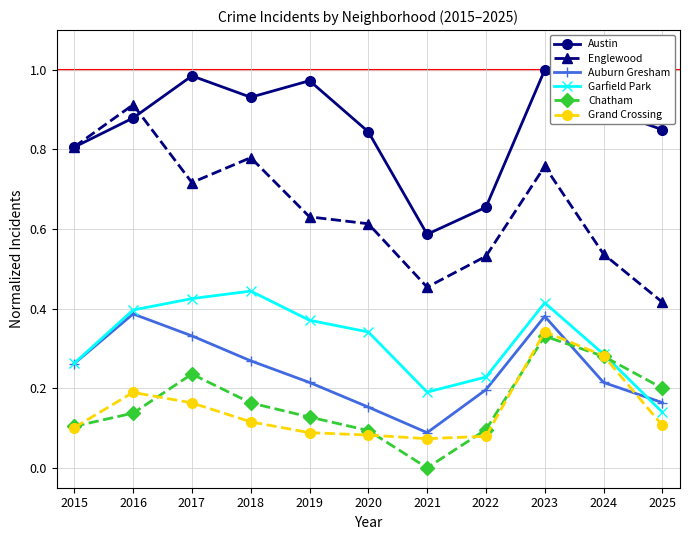

What is the sum of all Grand Crossing values?

1.6